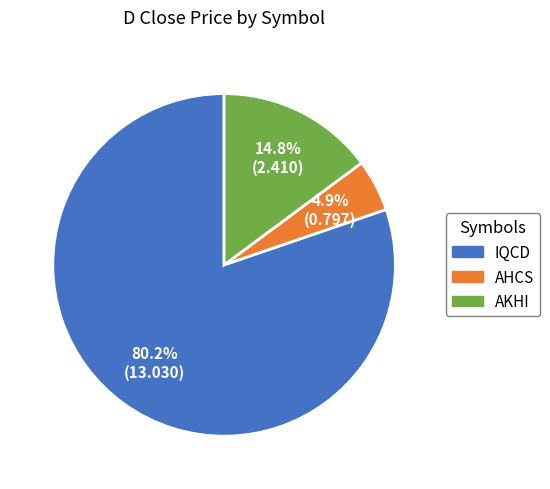

The AHCS slice represents 12% of the pie. True or false?

False